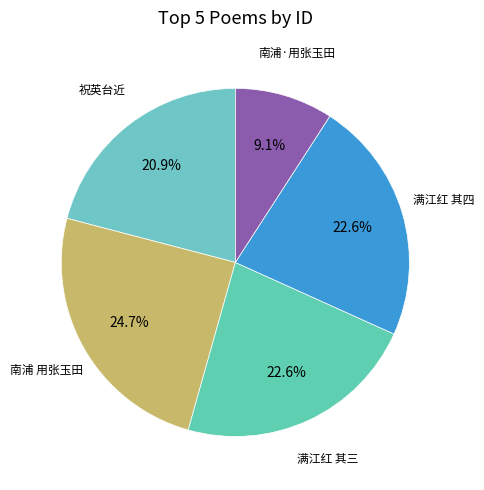

How many segments does this pie chart have?

5